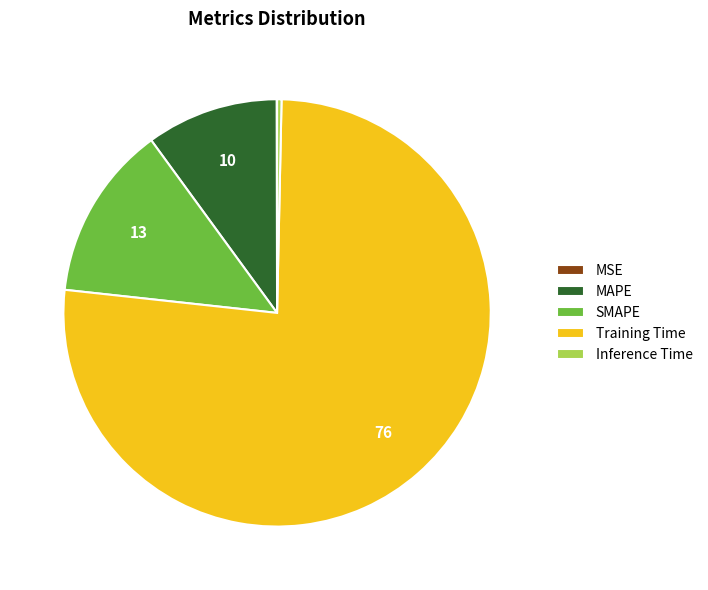

What is the largest slice in the pie chart?

Training Time